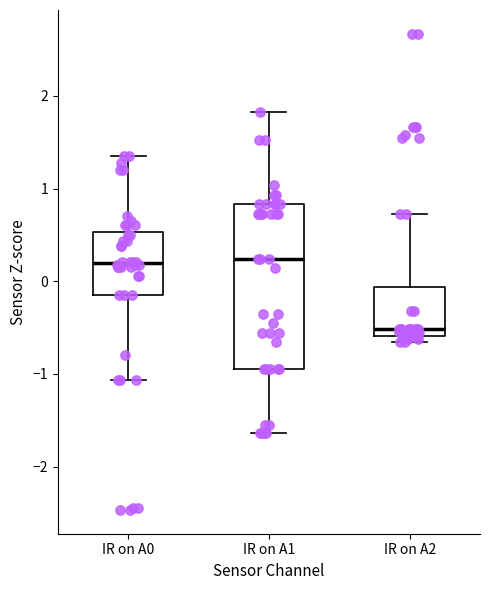

Reading left to right, read every box against the y-axis: the position of its median line, the range the box covers, and the ends of its whiskers. The values are not printed on the chart, so give them approximately, as read against the axis.

IR on A0: median 0.2, box -0.1 to 0.5, whiskers -1.1 to 1.4
IR on A1: median 0.2, box -1.0 to 0.8, whiskers -1.6 to 1.8
IR on A2: median -0.5, box -0.6 to -0.1, whiskers -0.7 to 0.7